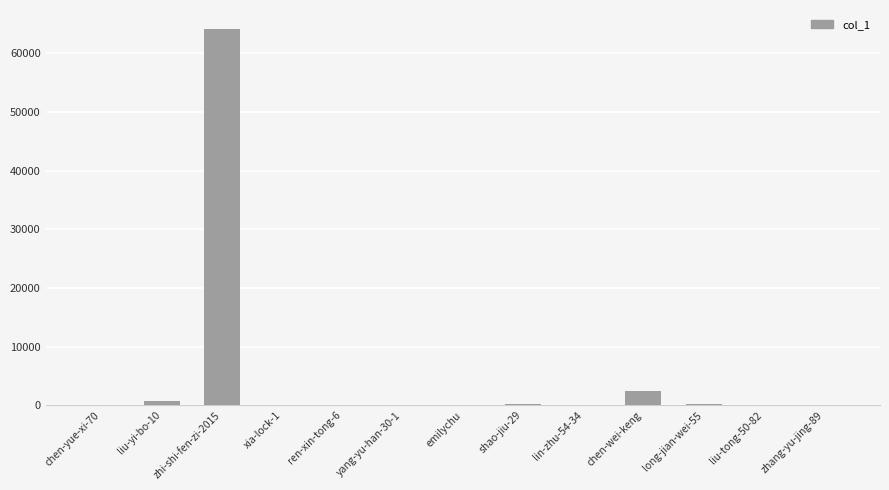

At which category does the chart reach its peak across all series?

zhi-shi-fen-zi-2015